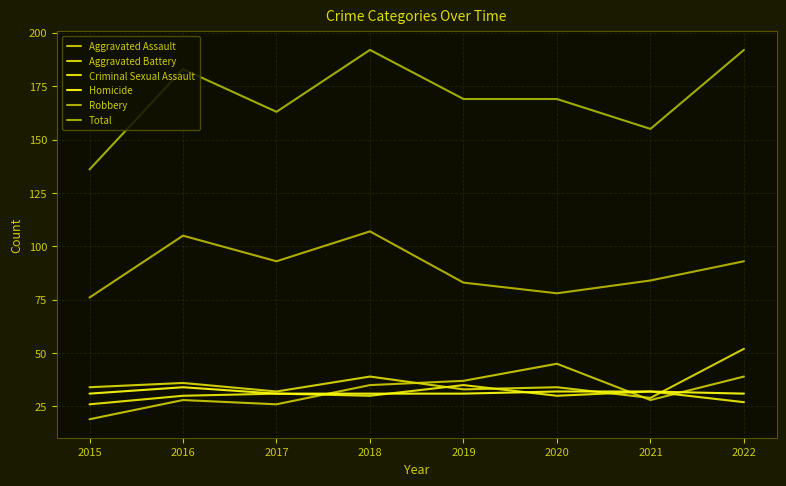

How many times do Aggravated Battery and Homicide cross each other?

2